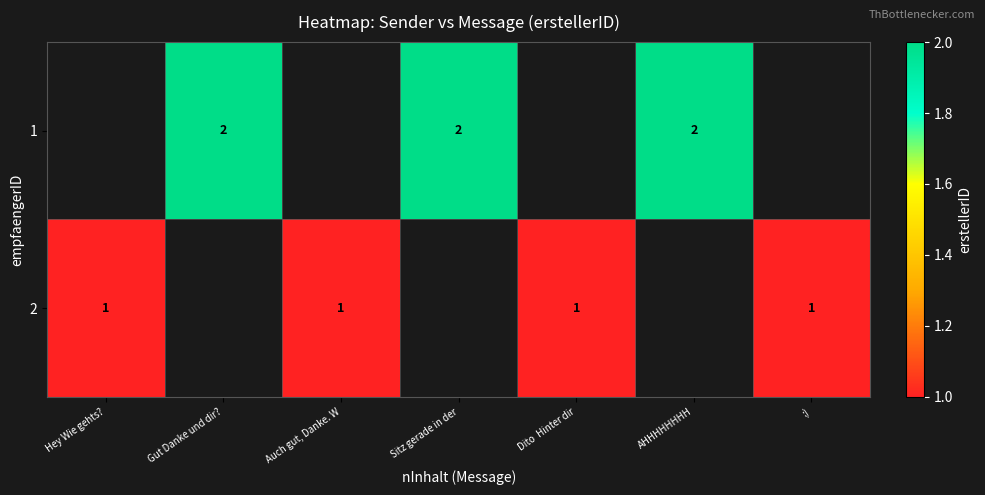

Which category has the lowest value in the 2 series?

Hey Wie gehts?